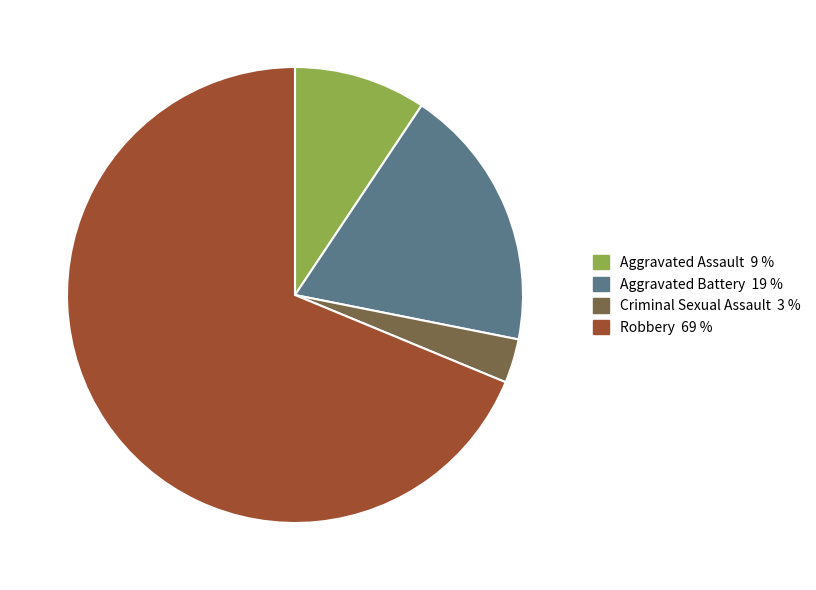

Rank the categories by value from lowest to highest.

Criminal Sexual Assault, Aggravated Assault, Aggravated Battery, Robbery